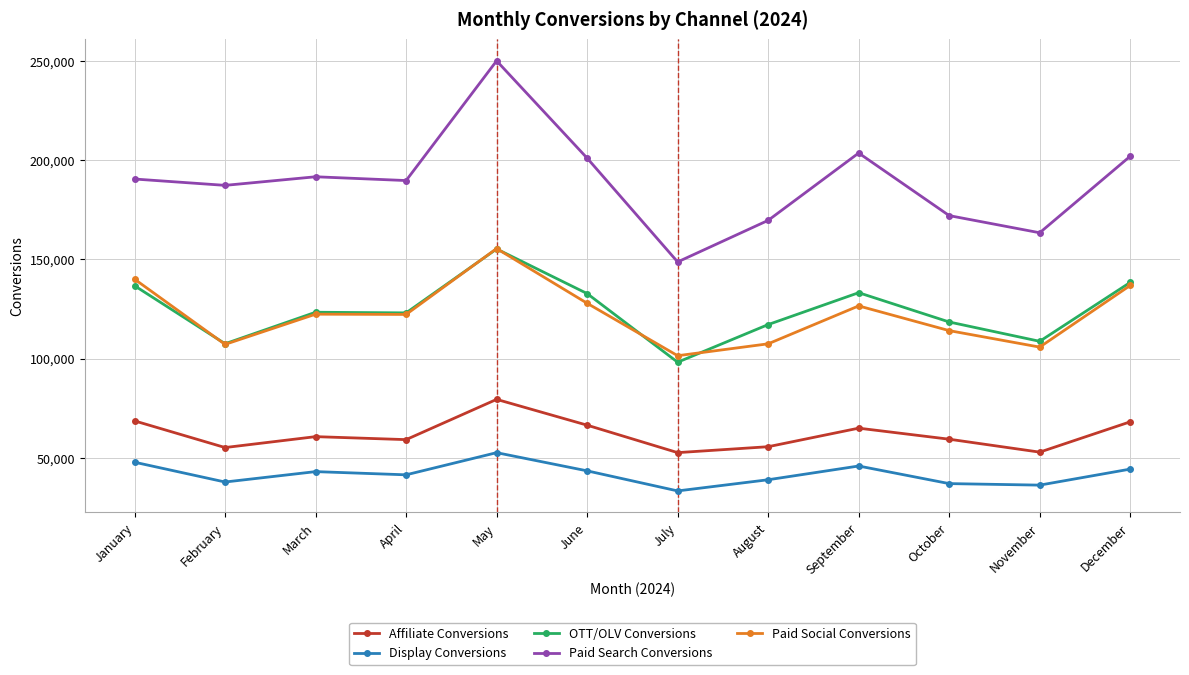

What is the highest value of the Display Conversions series?

52590